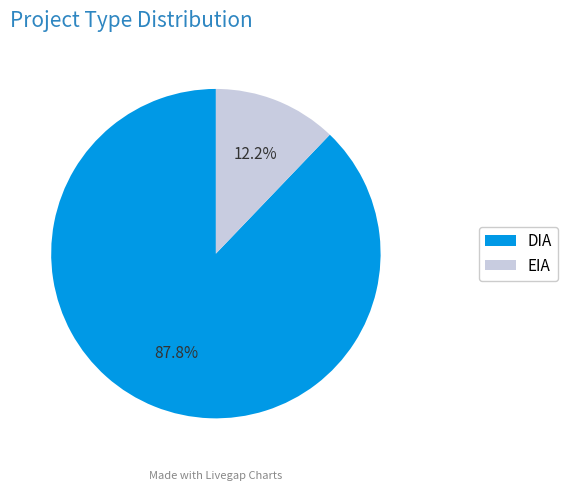

What is the largest slice in the pie chart?

DIA